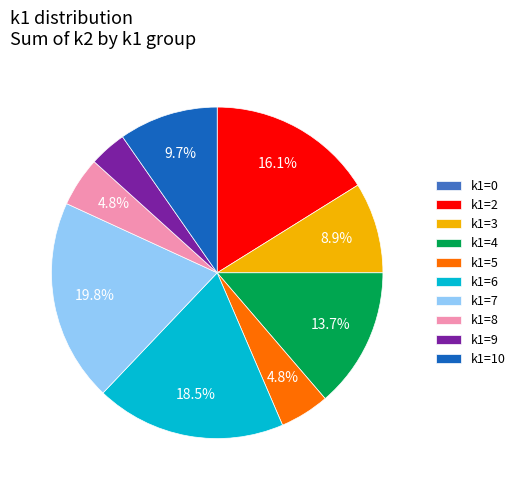

Is k1=9 the majority of the pie?

No